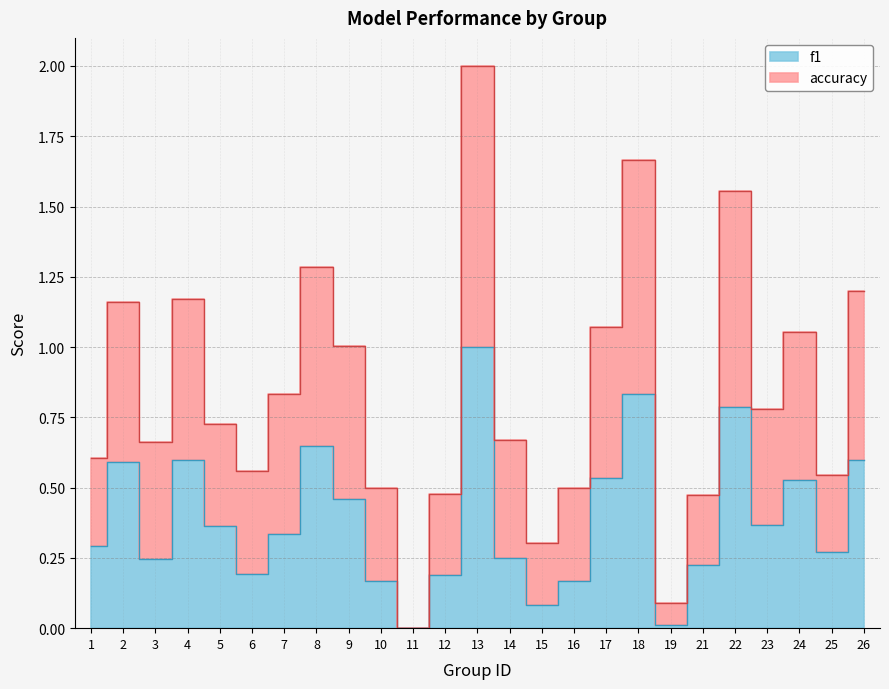

The value of f1 at 3 is 0.2. True or false?

True